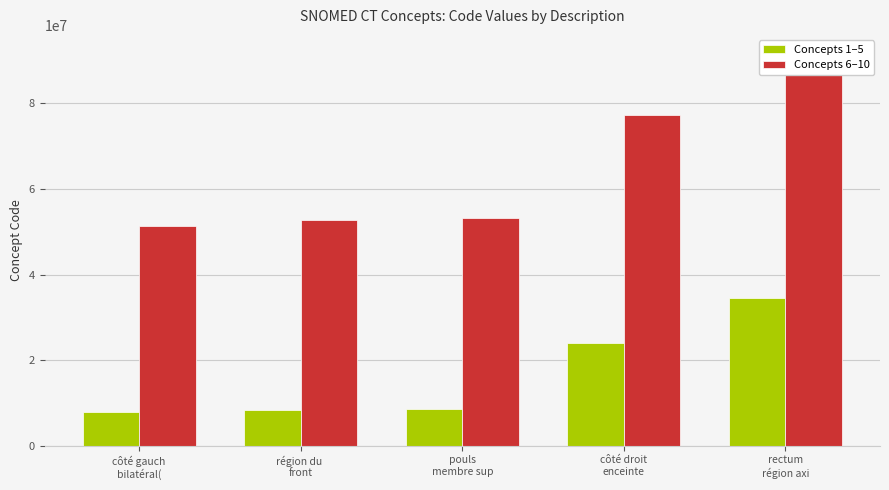

What value does the bilatéral(e) group series have at côté droit
enceinte, to the nearest 50?

77386000